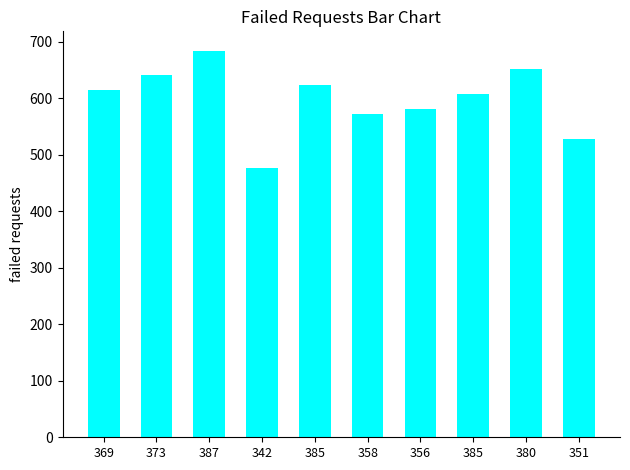

True or false: the data shows 242 at 351.

False